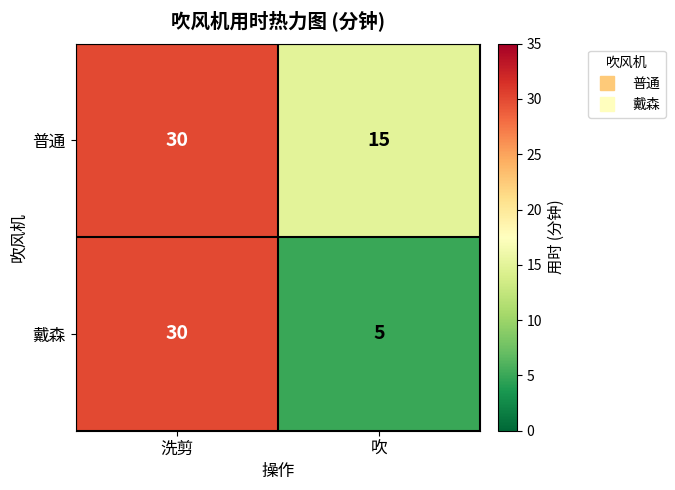

List the labels in order of 普通 value, largest first.

洗剪, 吹